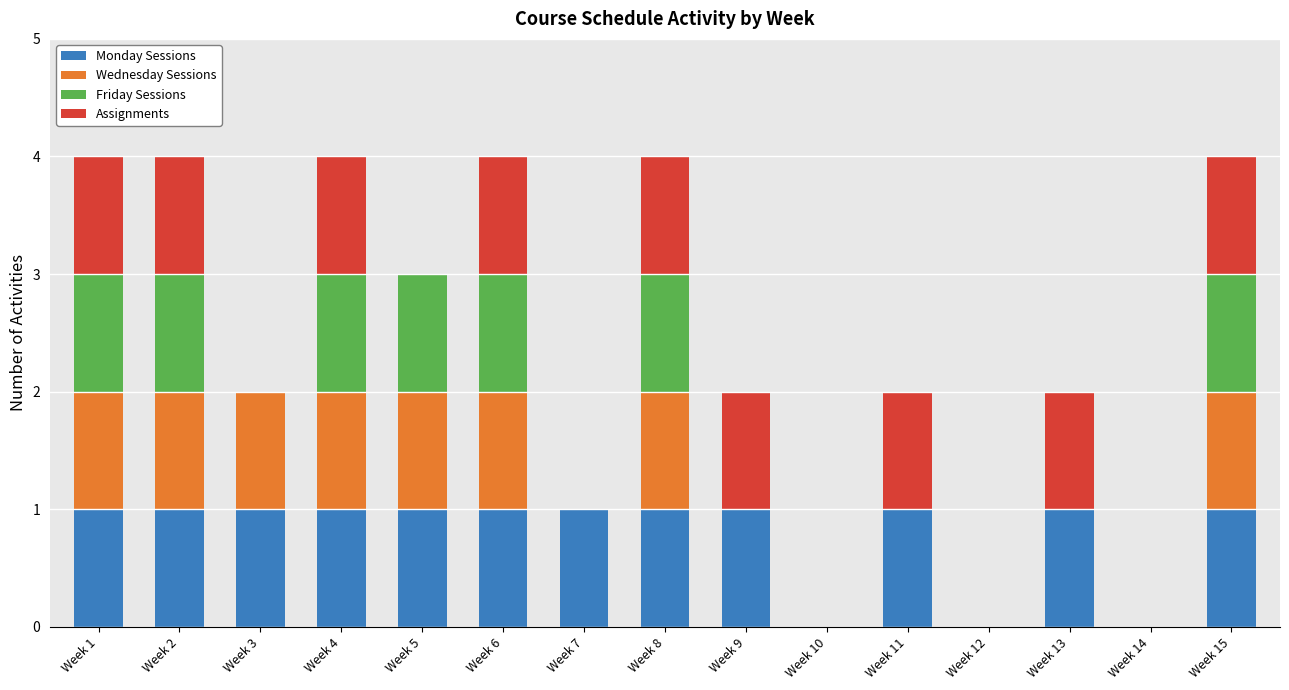

What is the total value across all series at Week 3?

2